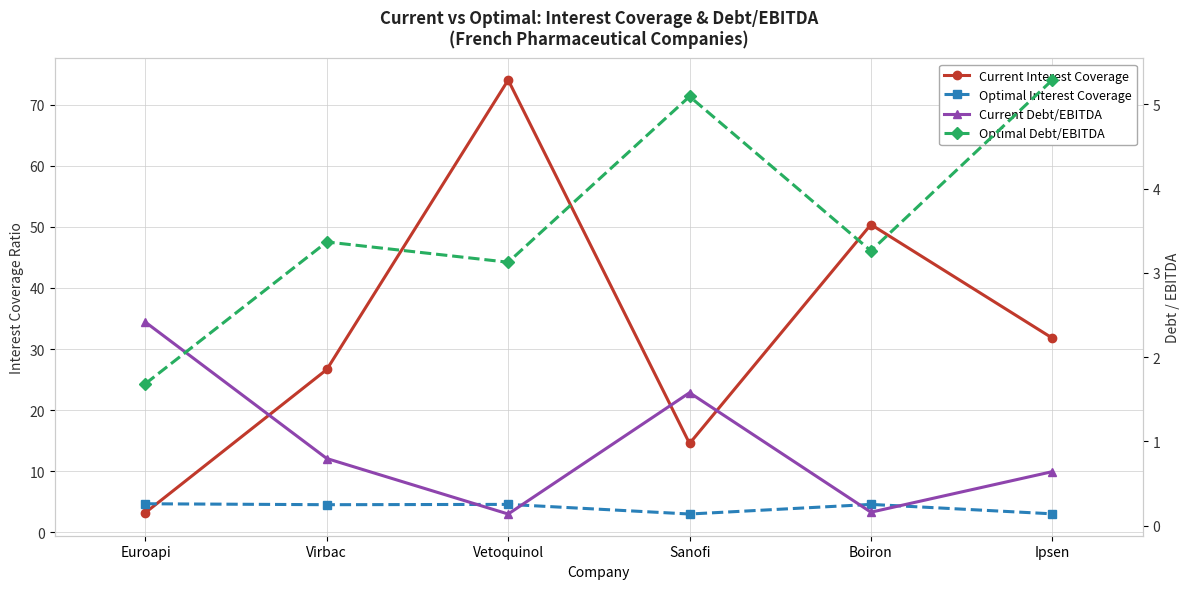

What is the maximum value shown in the chart?

74.0